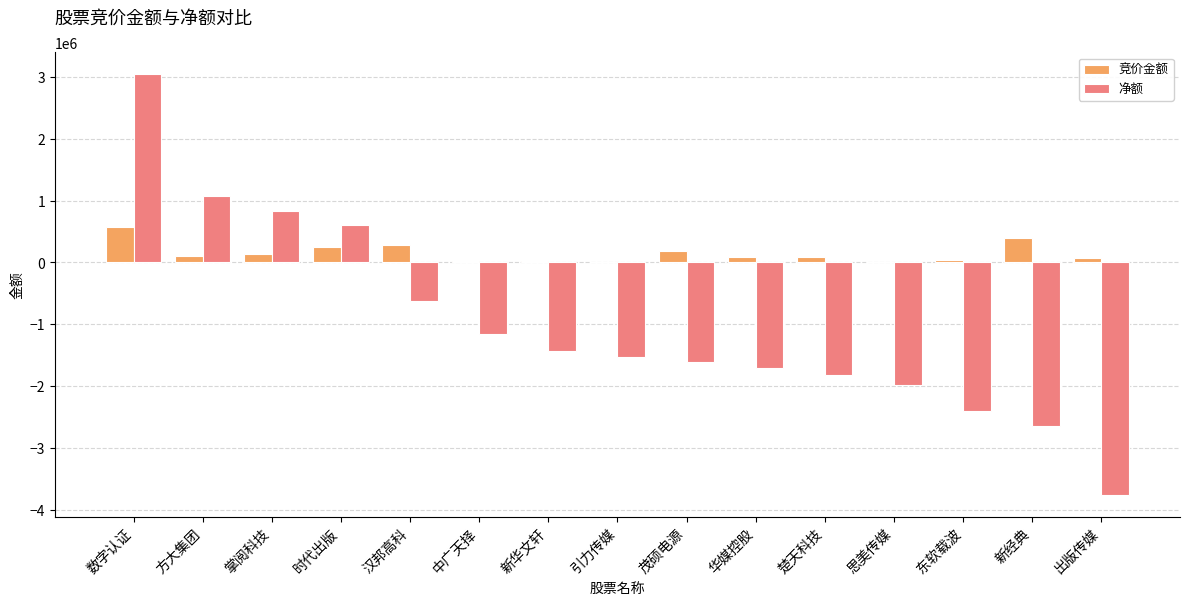

Which label corresponds to the largest value in the chart?

数字认证